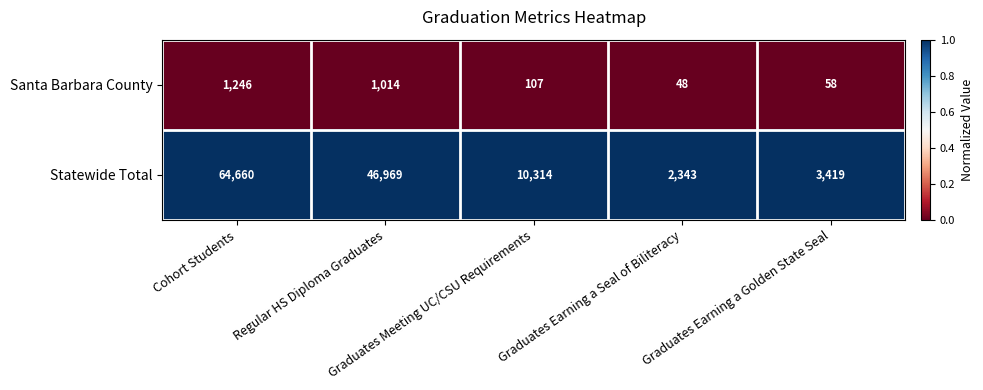

What is the lowest value of the Statewide Total series?

2343